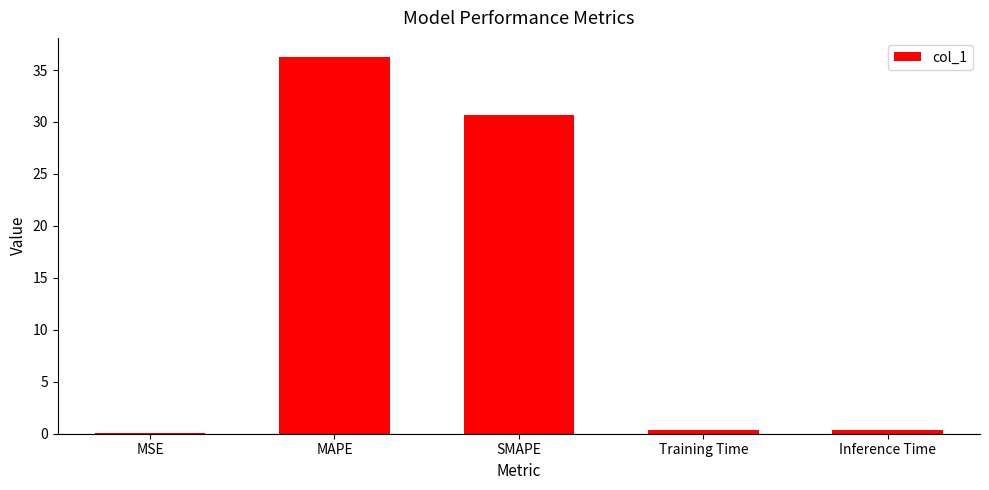

True or false: the data shows 36.3 at MAPE.

True